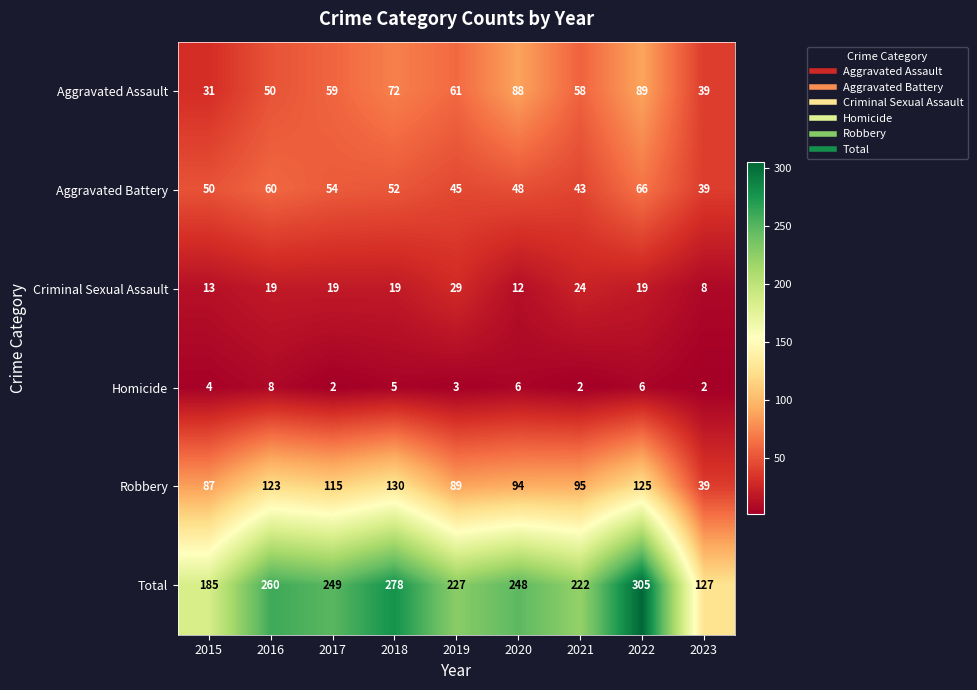

Which series has the widest spread of values?

Total